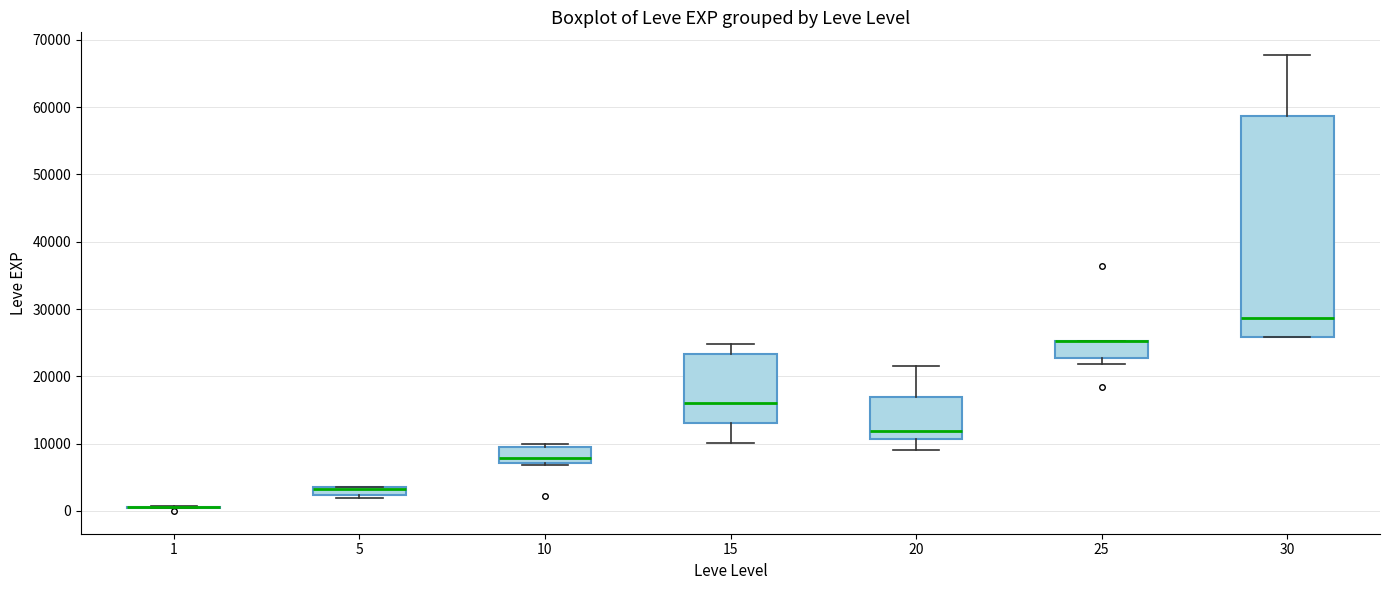

Where is the upper edge of the box at x = 25 on the y-axis? The values are not printed on the chart, so give them approximately, as read against the axis.

25000